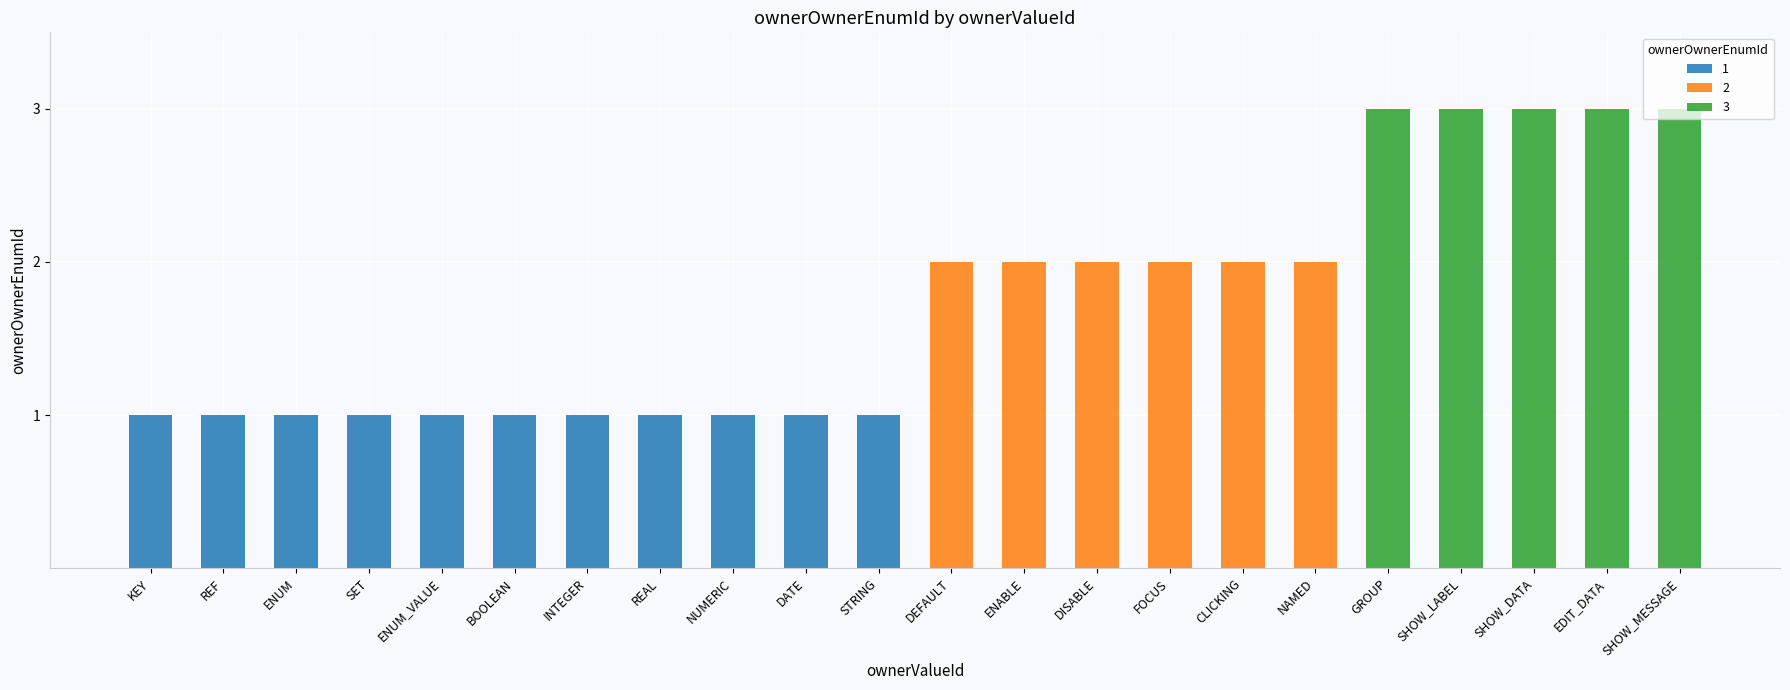

True or false: the data shows 3 at EDIT_DATA.

True